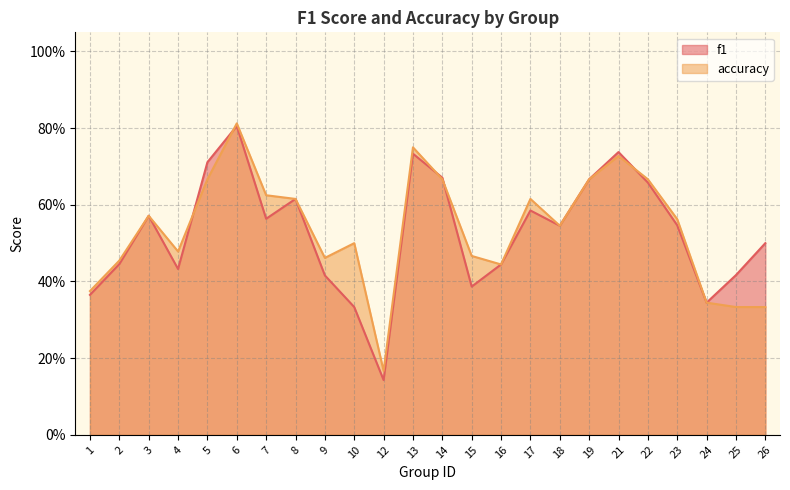

True or false: accuracy has a value of 0.7 at 14.

True